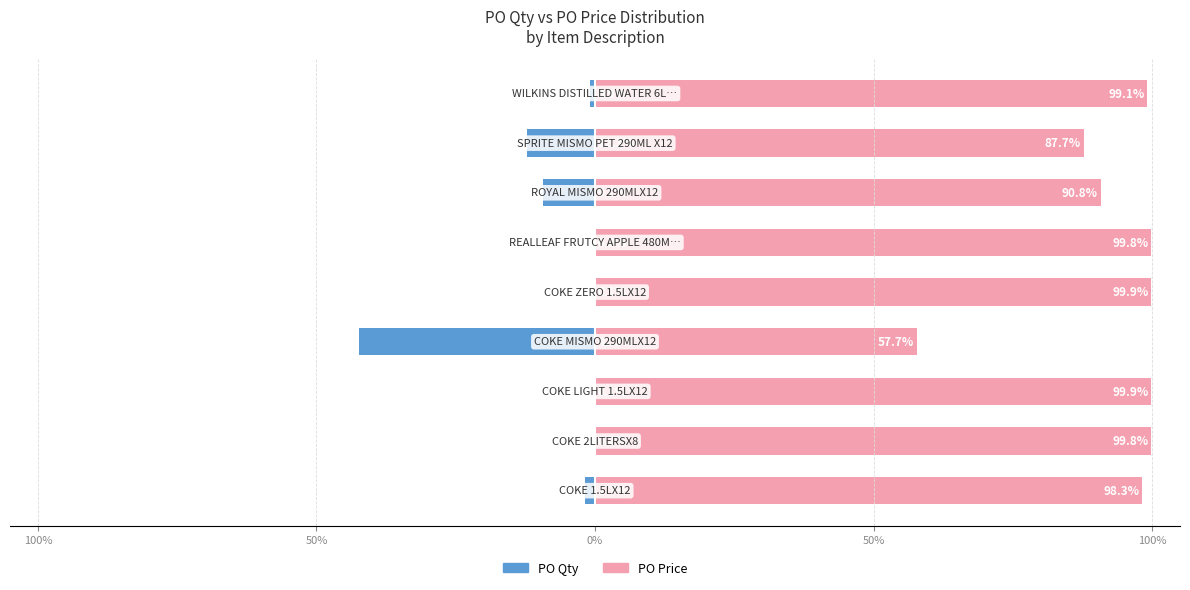

What is the difference between the highest and lowest values at 6?

100.0